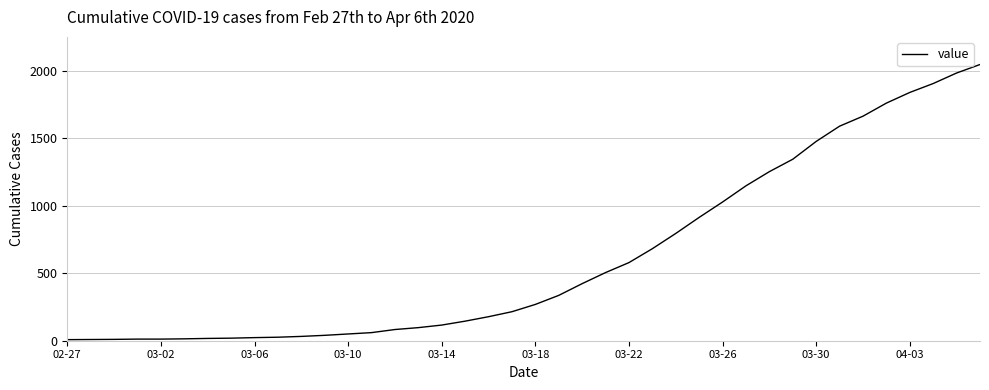

What is the greatest value displayed?

2047